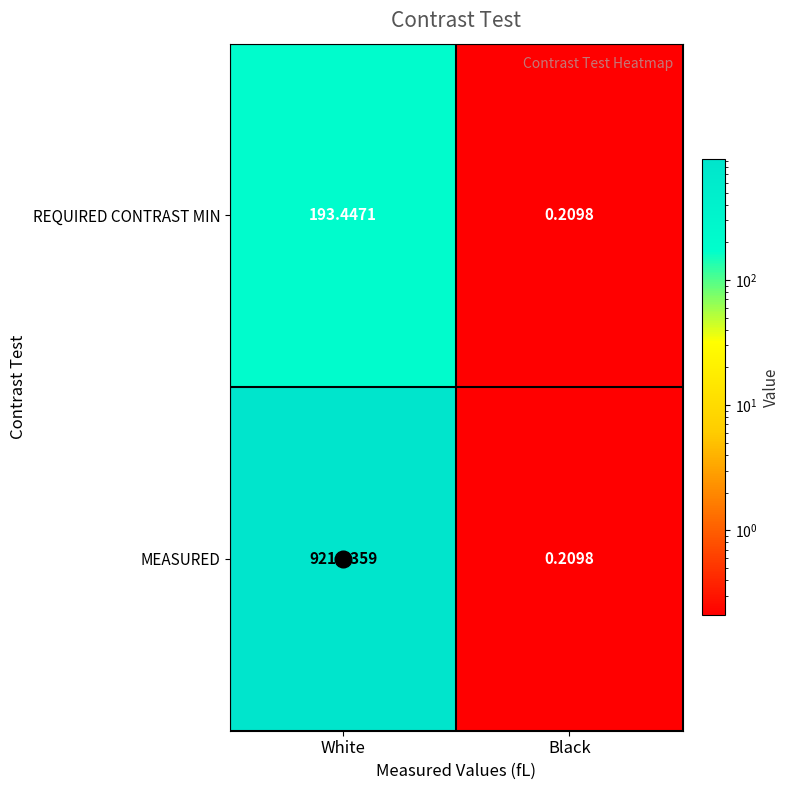

At which label does REQUIRED CONTRAST MIN first exceed 193?

White